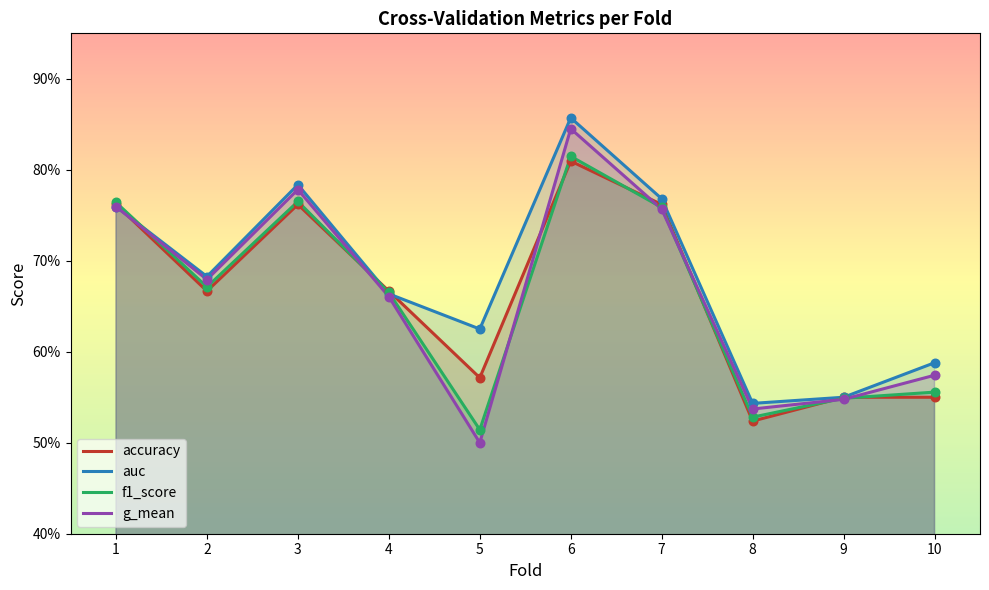

Which series reaches the minimum Y coordinate?

g_mean